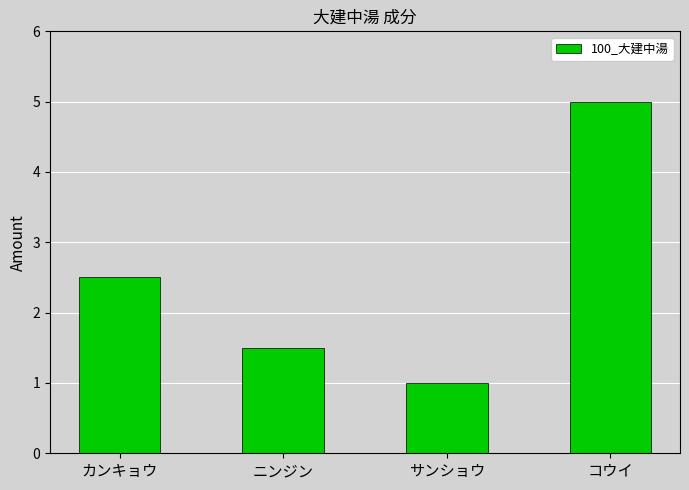

List the labels in order of value, smallest first.

サンショウ, ニンジン, カンキョウ, コウイ